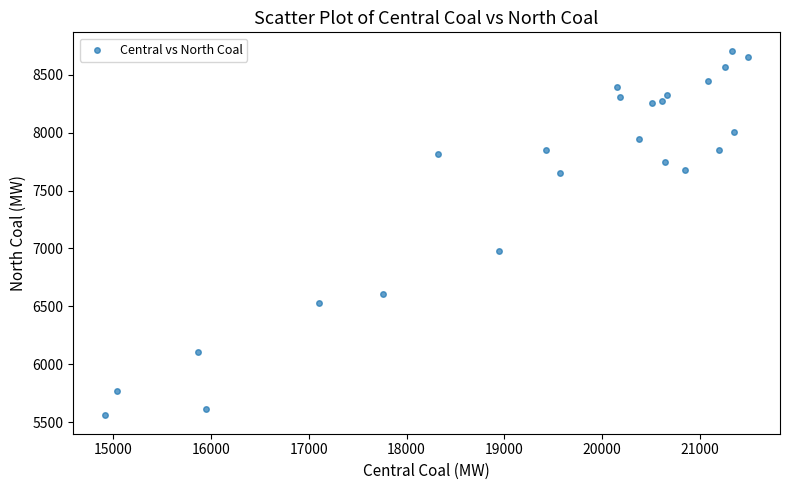

What is the range of Y values (max minus min)?

3152.2